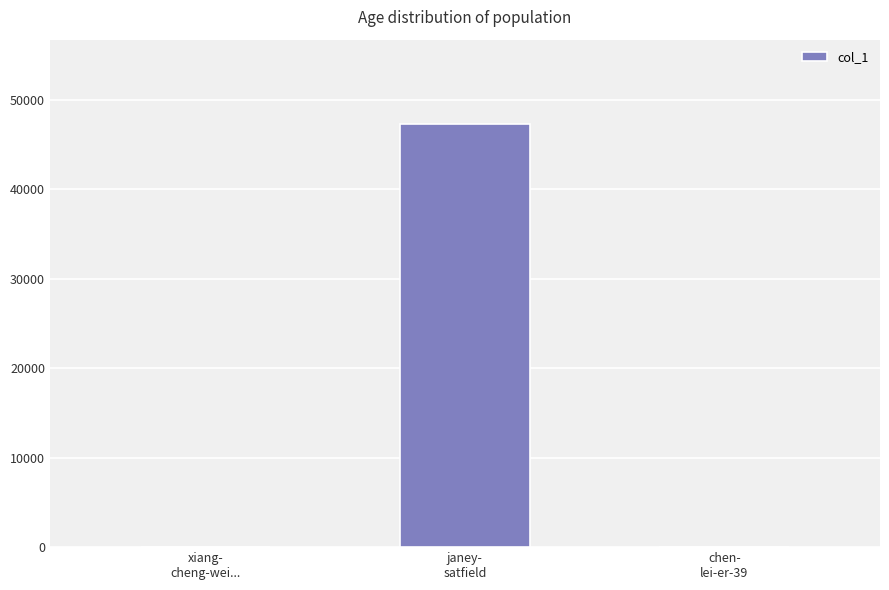

What is the sum of all values?

47288